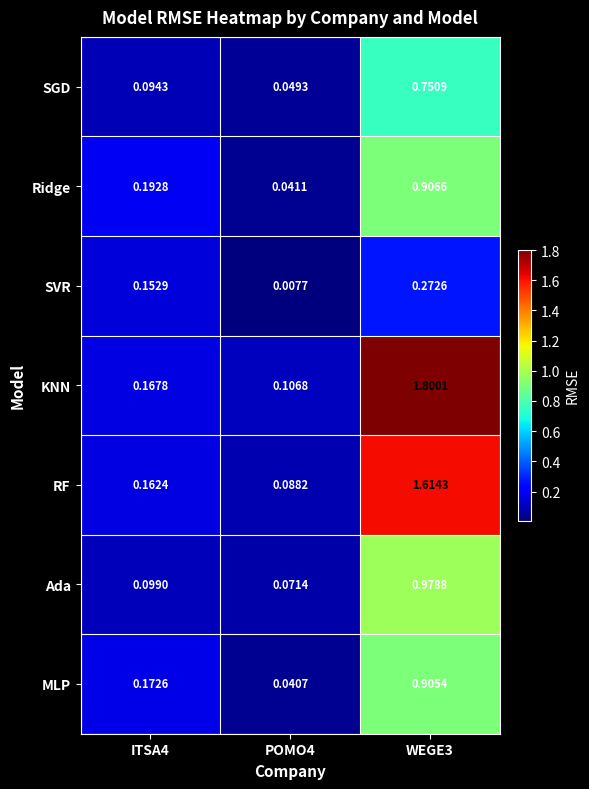

Which series has the widest spread of values?

KNN